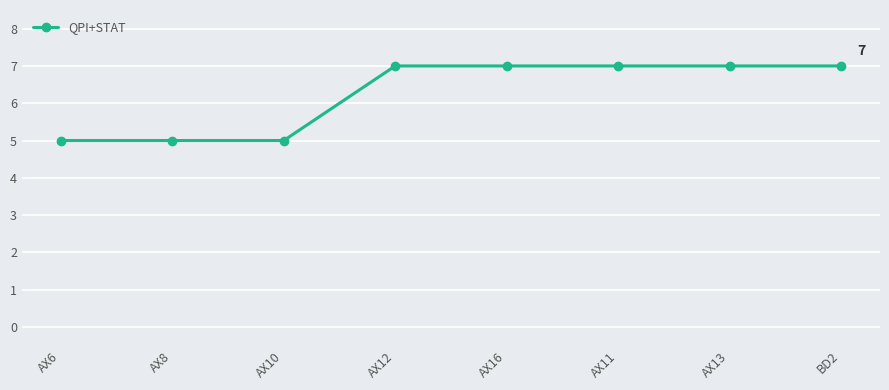

Is it true that the value at AX11 is 4?

False